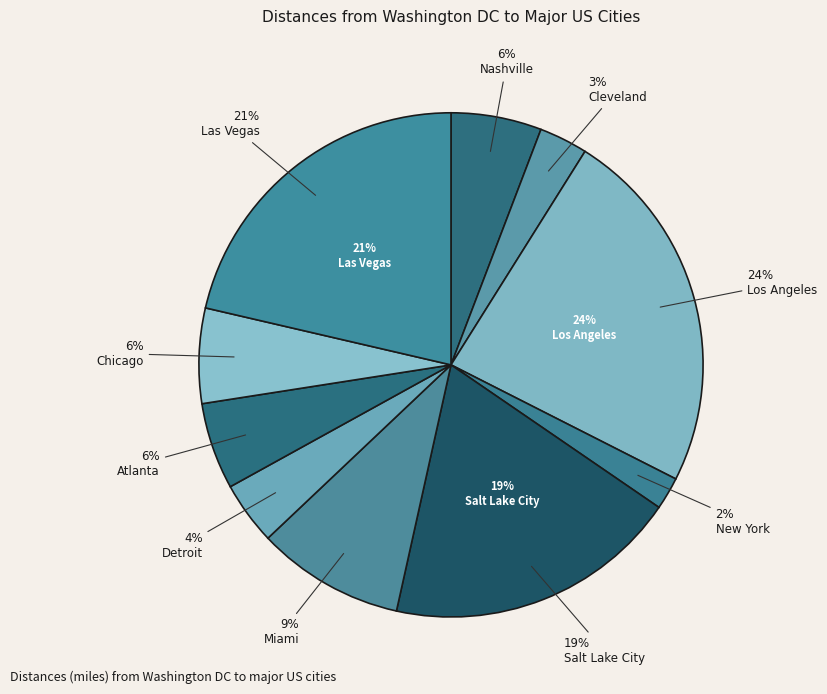

The Atlanta slice represents 1% of the pie. True or false?

False